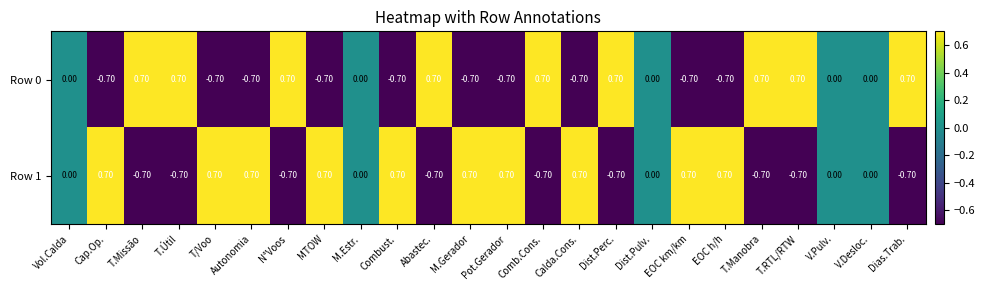

How many categories are shown in the chart?

24